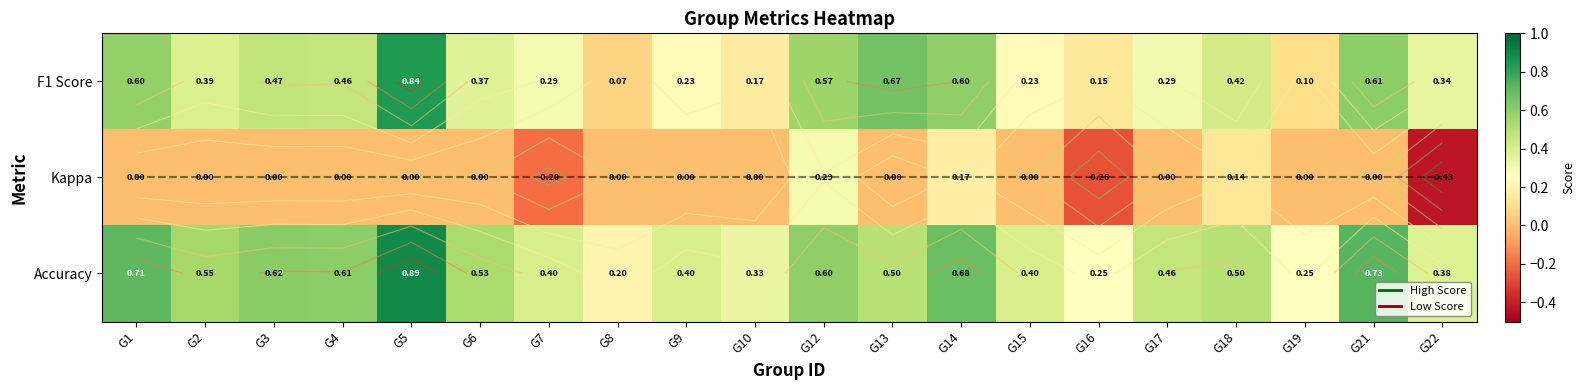

At which category is the sum across all series the highest?

G5